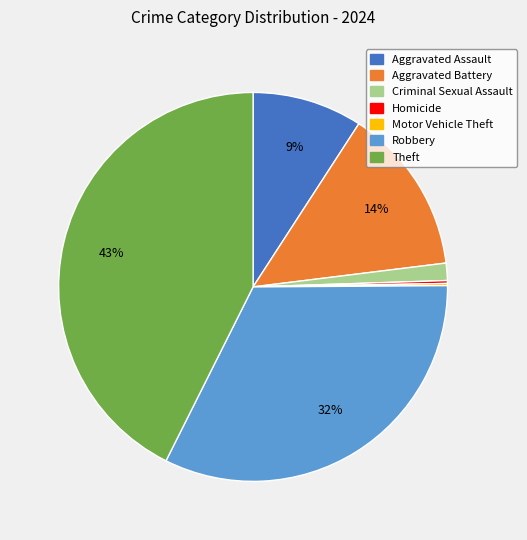

The Theft slice represents 29% of the pie. True or false?

False